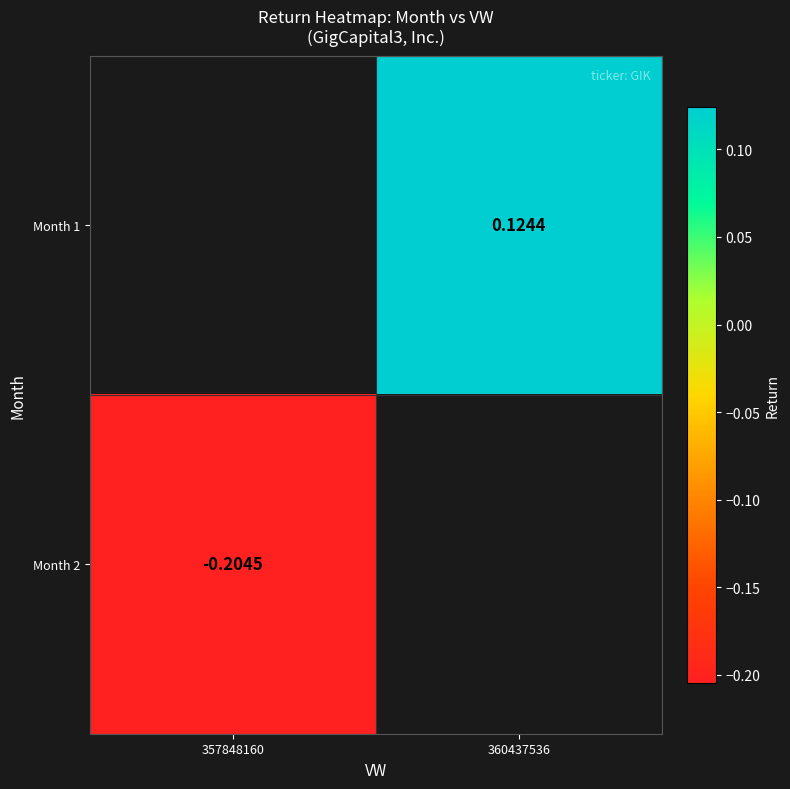

Is the value of Month 2 at 357848160 greater than the value of Month 1 at 360437536?

No